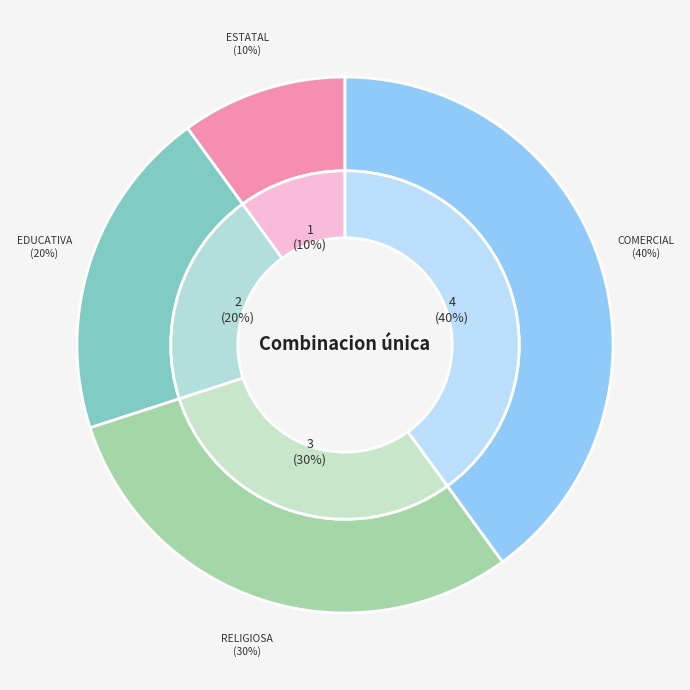

True or false: Educativa accounts for 26% of the total.

False